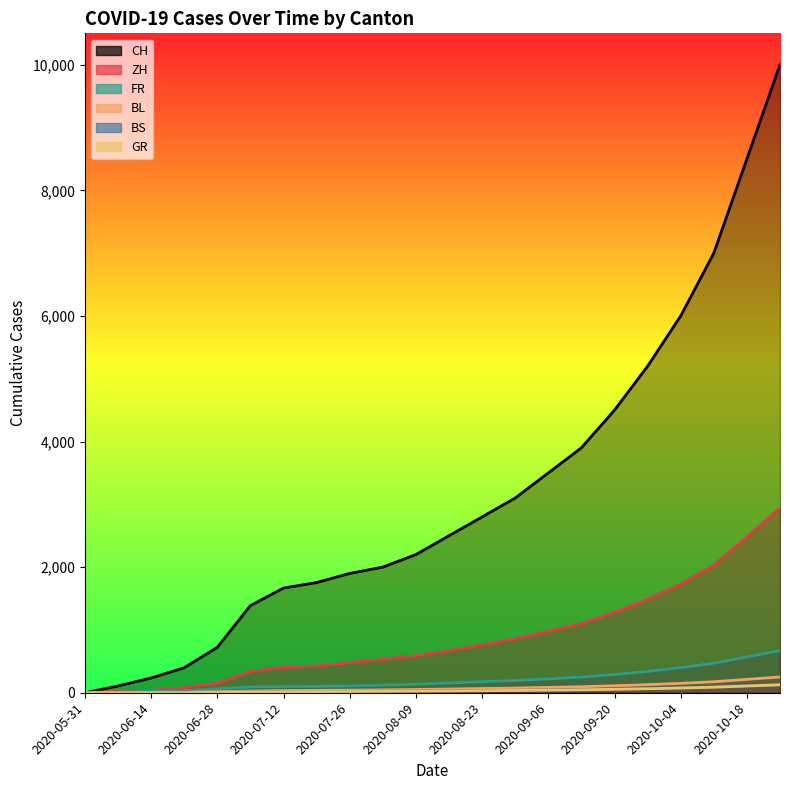

Reading left to right, transcribe all the data shown in this chart.

CH: 0	108	235	398	723	1388	1667	1755	1900	2000	2200	2500	2800	3100	3500	3900	4500	5200	6000	7000	8500	10000
ZH: 0	23	38	80	152	337	405	424	480	530	590	670	760	860	980	1100	1280	1490	1730	2030	2480	2940
FR: 0	9	22	32	61	92	99	100	110	120	135	155	175	195	220	250	290	340	400	470	570	670
GR: 0	1	2	2	7	12	16	18	20	22	25	28	32	36	41	47	55	64	75	88	107	126
BS: 0	4	5	7	7	12	18	21	23	25	28	32	36	40	45	51	59	68	79	92	112	132
BL: 0	3	4	7	16	27	35	38	42	46	52	59	67	75	85	96	111	129	150	175	213	251